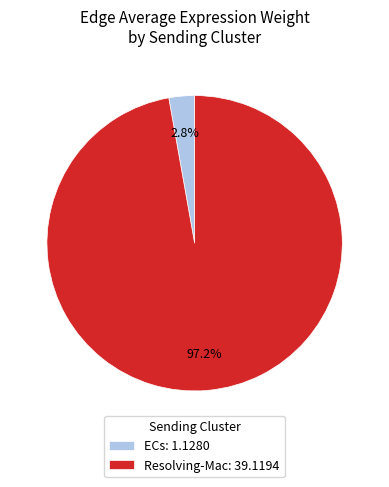

Combined, what portion of the pie is ECs: 1.1280 and Resolving-Mac: 39.1194?

100.0%